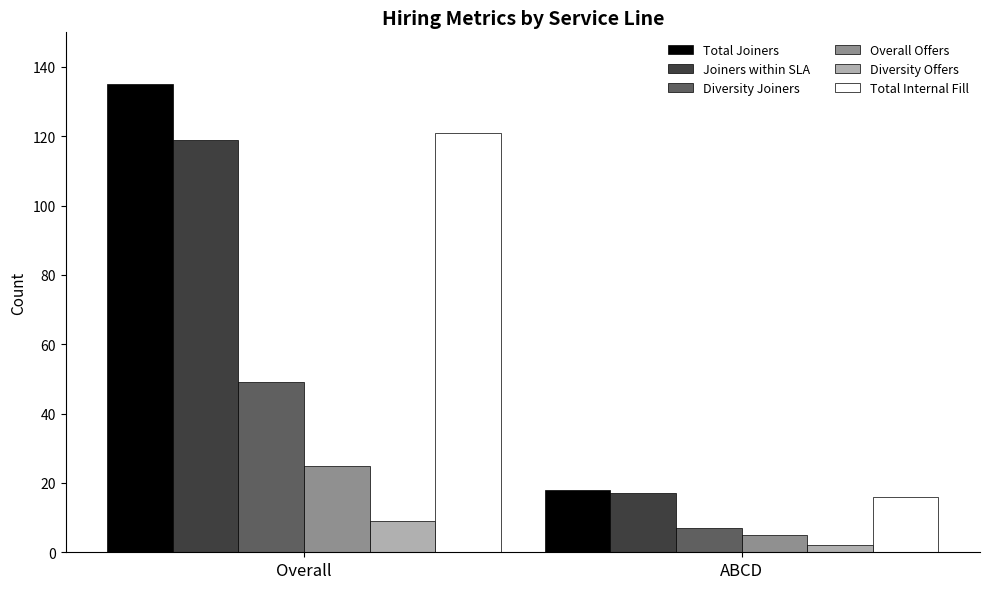

Between Overall and ABCD, which series saw the biggest shift?

Total Joiners